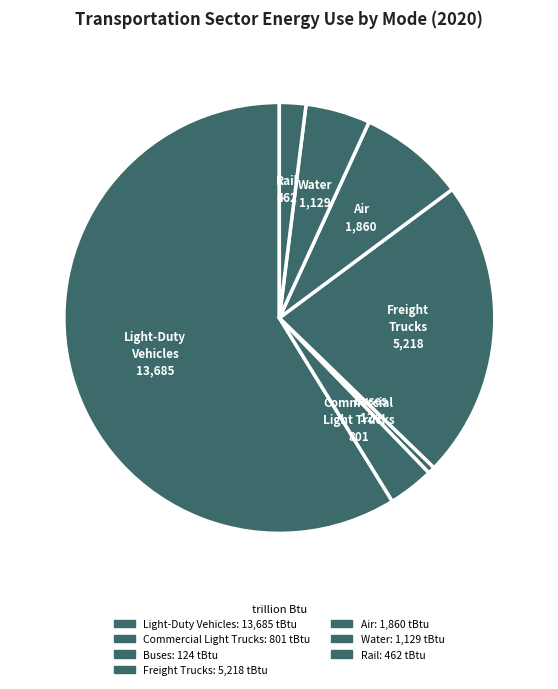

Count the number of slices in the pie.

7